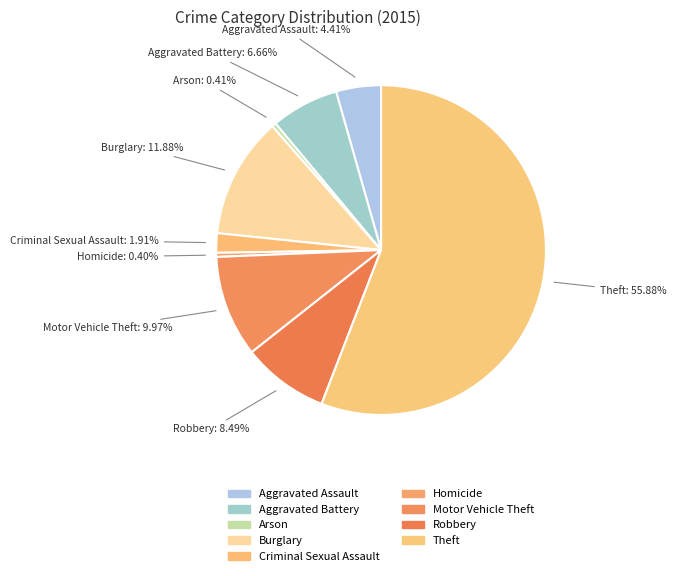

Count the number of slices in the pie.

9